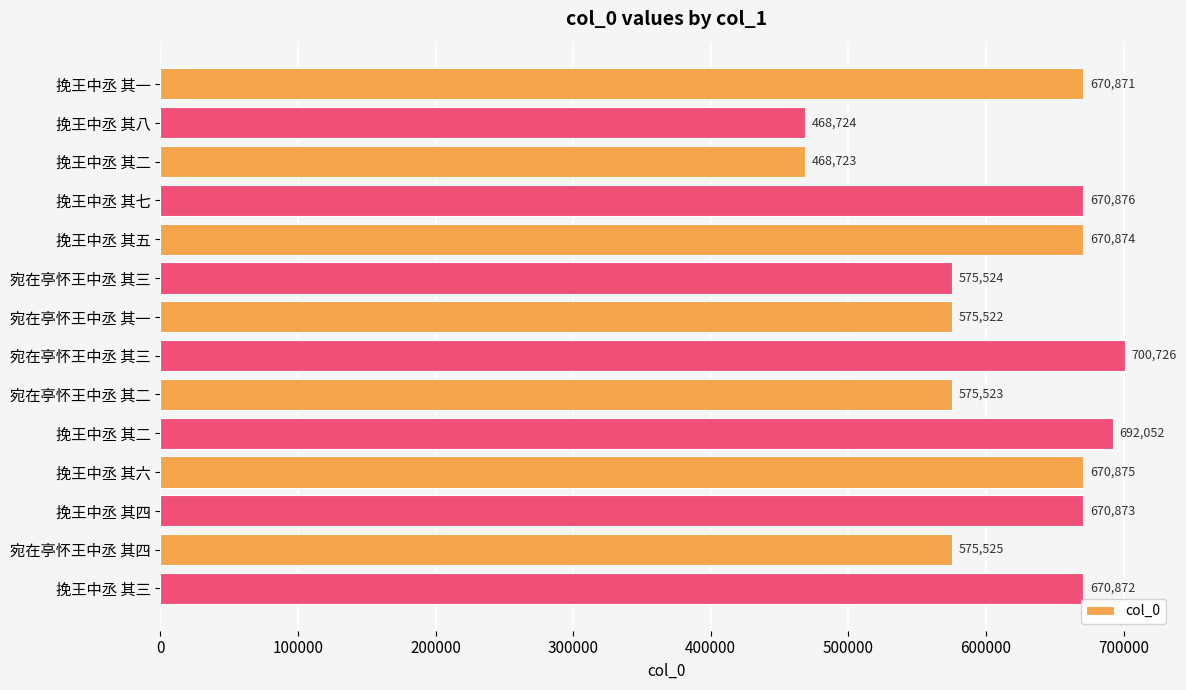

What is the smallest value displayed?

468723